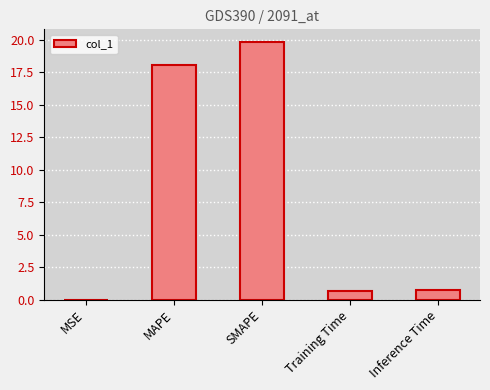

Is it true that the value at MAPE is 9.3?

False